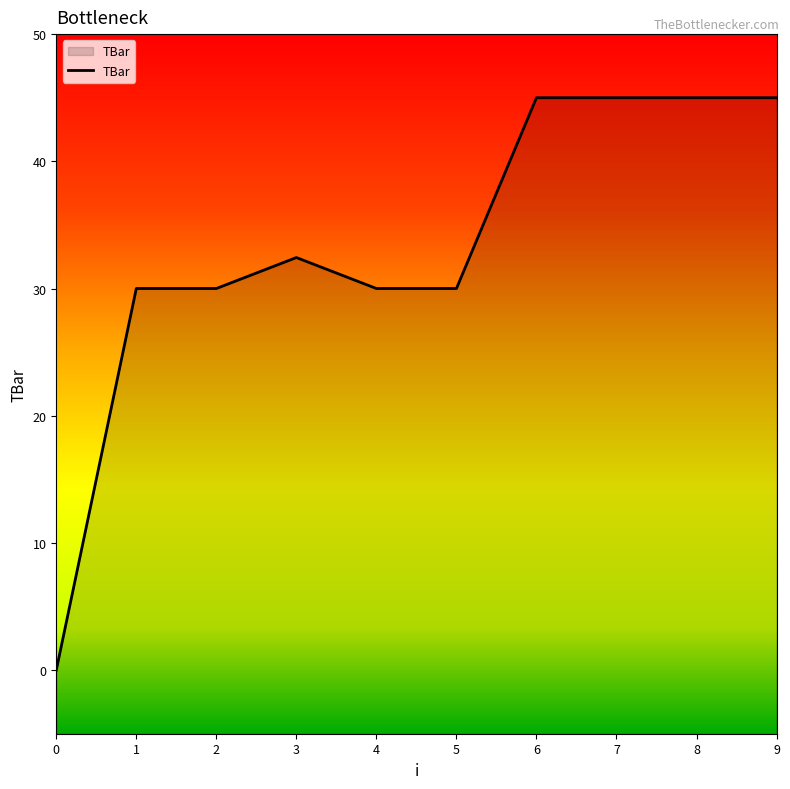

At which label does the data first exceed 32?

3